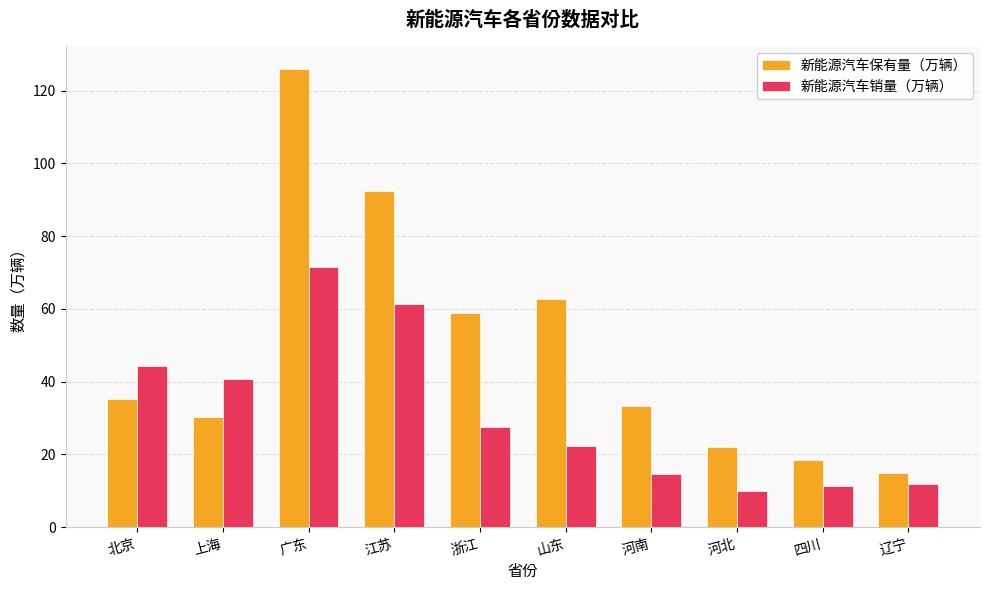

Which series has the largest total across all categories?

新能源汽车保有量（万辆）